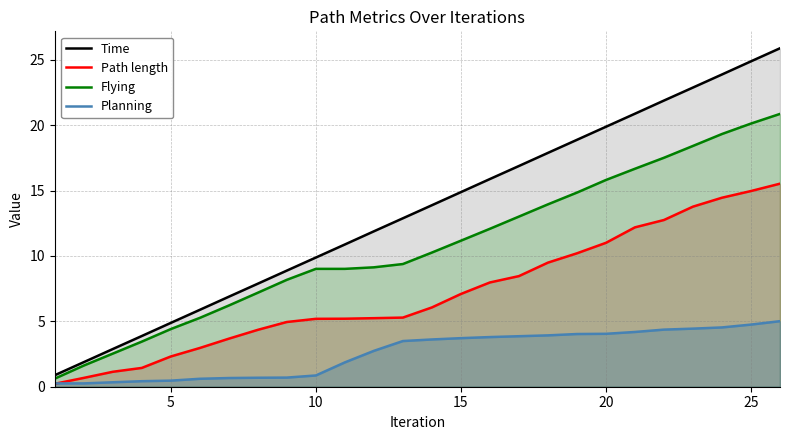

What is the greatest value displayed?

25.9